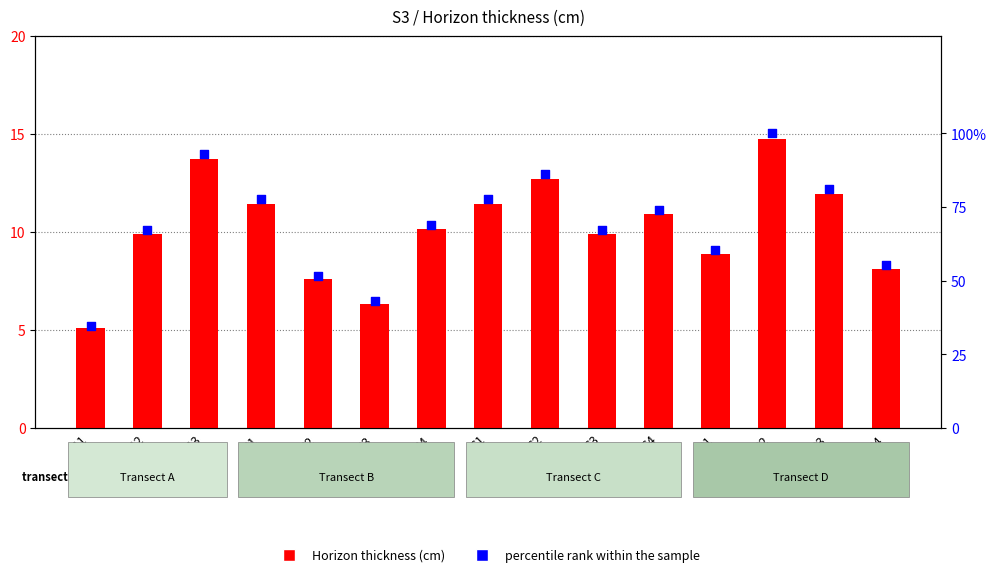

At which category is the sum across all series the highest?

D2